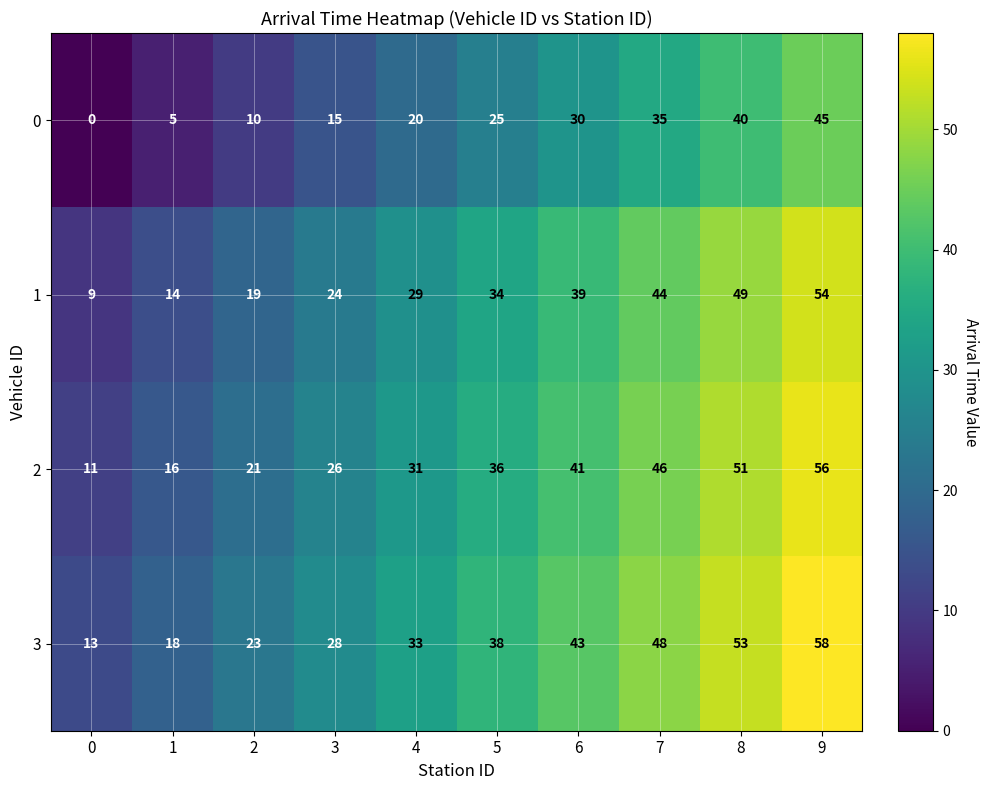

What is the sum of the 0 values at 4 and 0?

20